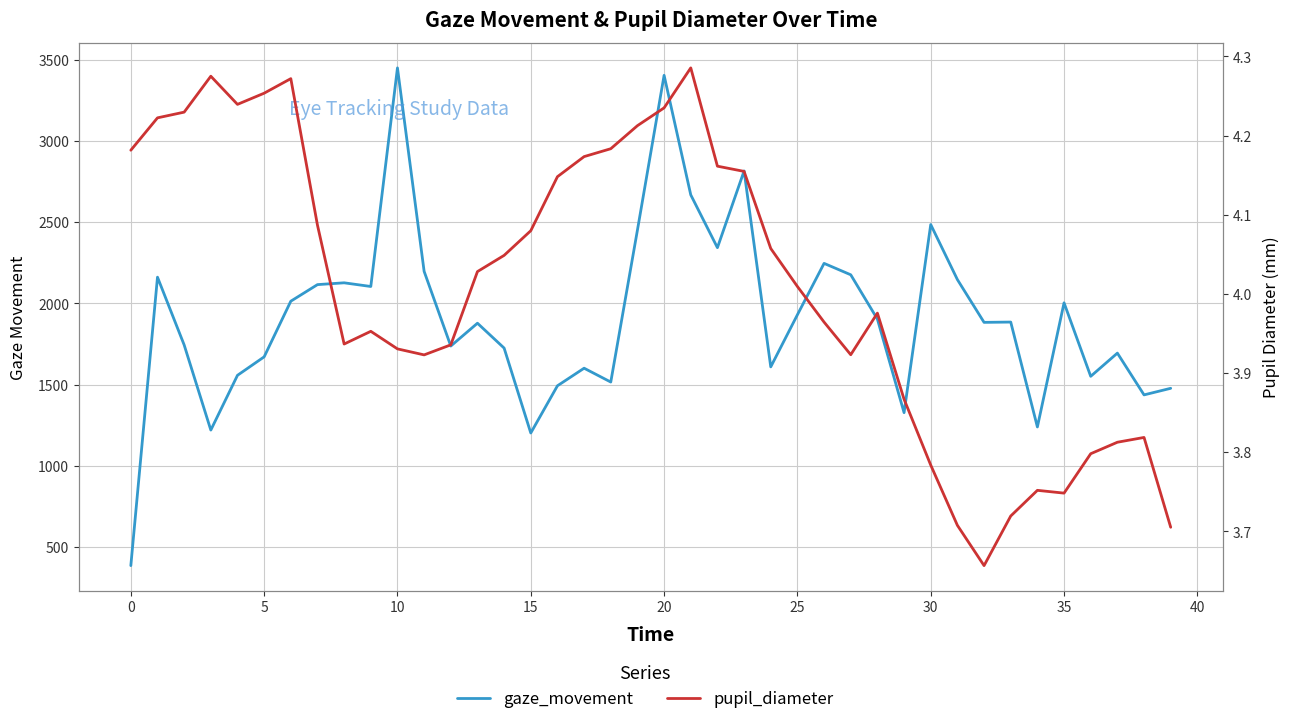

What is the difference between the maximum and minimum values in the gaze_movement series?

3066.6